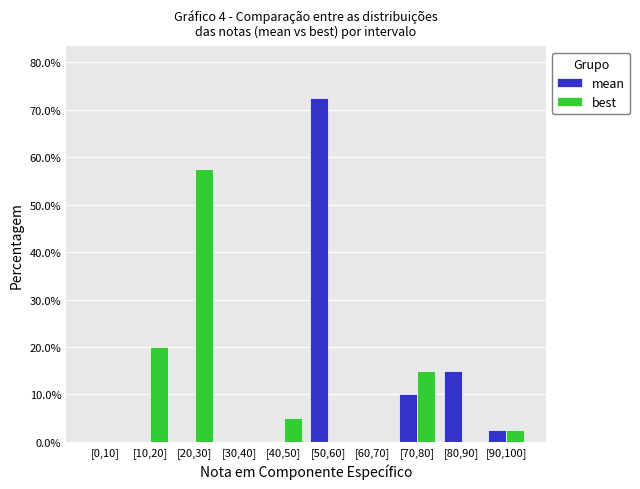

Reading left to right, transcribe all the data shown in this chart.

mean: [0,10]=0.0	[10,20]=0.0	[20,30]=0.0	[30,40]=0.0	[40,50]=0.0	[50,60]=72.5	[60,70]=0.0	[70,80]=10.0	[80,90]=15.0	[90,100]=2.5
best: [0,10]=0.0	[10,20]=20.0	[20,30]=57.5	[30,40]=0.0	[40,50]=5.0	[50,60]=0.0	[60,70]=0.0	[70,80]=15.0	[80,90]=0.0	[90,100]=2.5